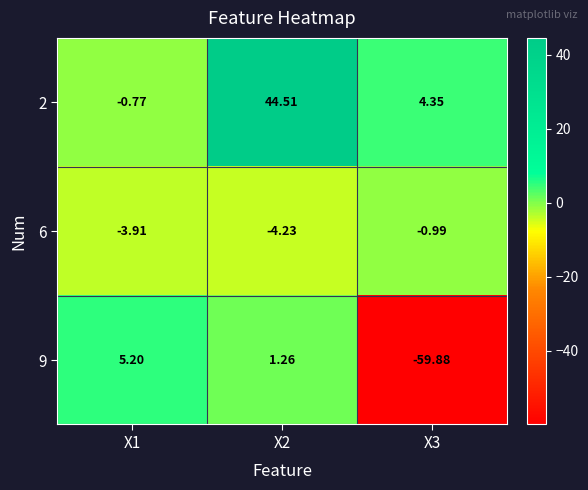

Rank the series by their average value, from highest to lowest.

2, 6, 9